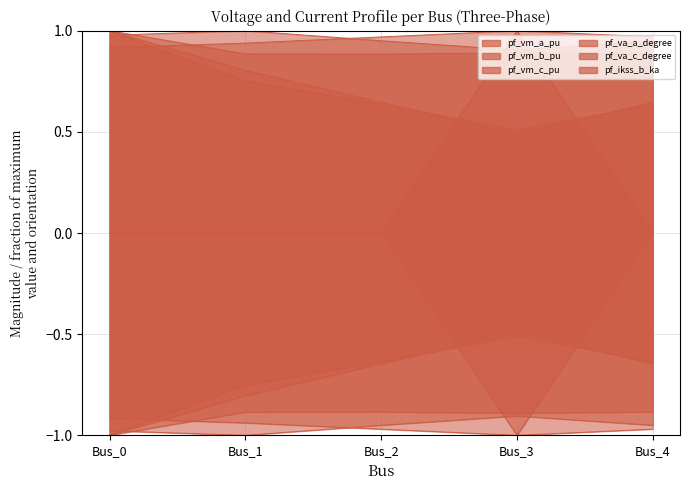

At which category is the sum across all series the highest?

Bus_0